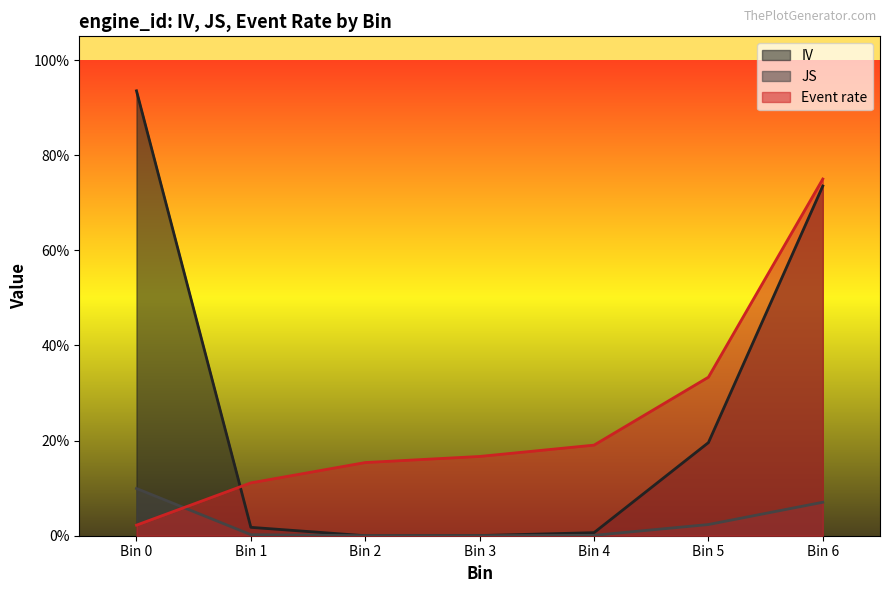

After their last crossing, which series has the higher values: Event rate or JS?

Event rate